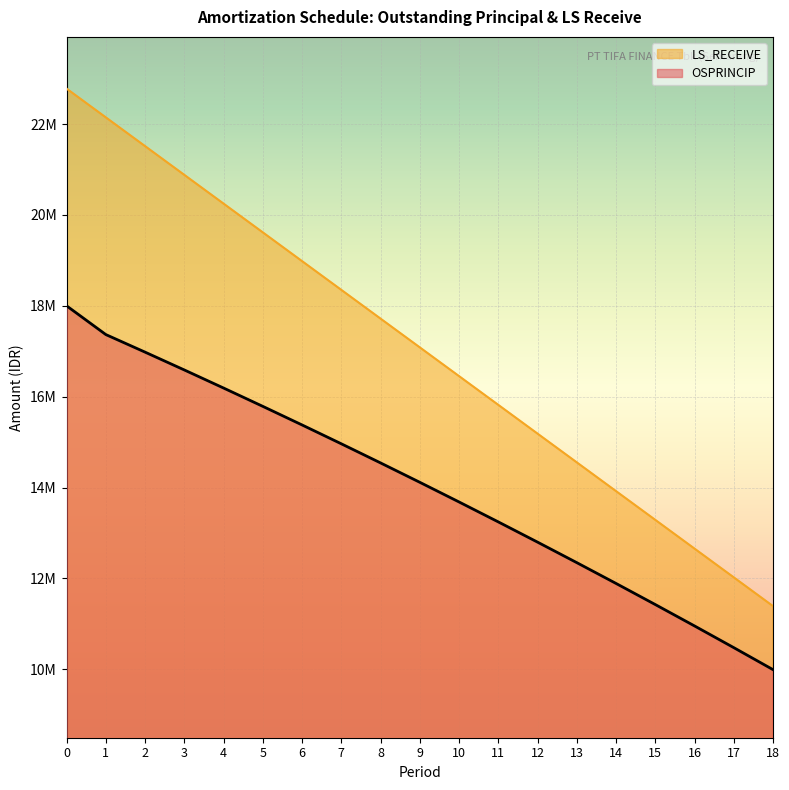

Is it true that LS_RECEIVE equals 4556525 at 8?

False